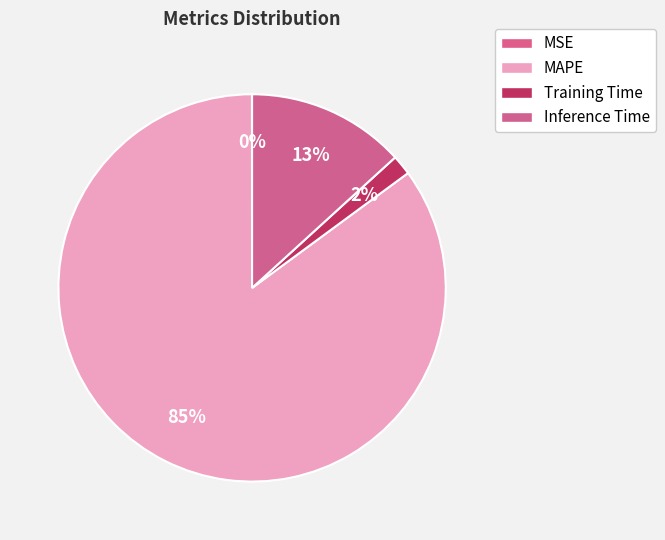

To the nearest percent, what is the difference between the Training Time and Inference Time slice percentages?

12%